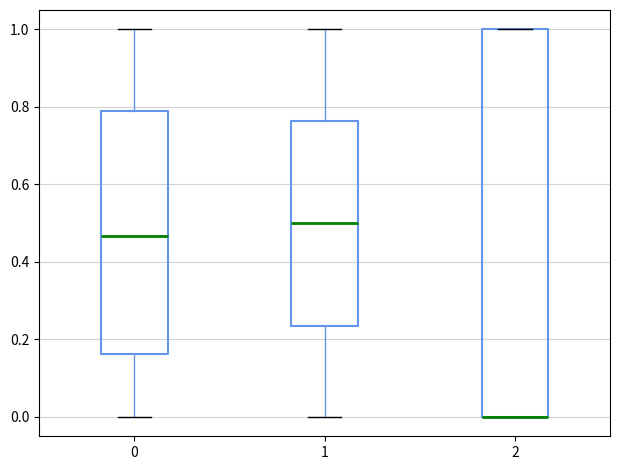

Reading left to right, read every box against the y-axis: the position of its median line, the range the box covers, and the ends of its whiskers. The values are not printed on the chart, so give them approximately, as read against the axis.

0: median 0.46, box 0.16 to 0.80, whiskers 0.00 to 1.00
1: median 0.50, box 0.24 to 0.76, whiskers 0.00 to 1.00
2: median 0.00 (drawn on the box's lower edge), box 0.00 to 1.00, whiskers 0.00 to 1.00